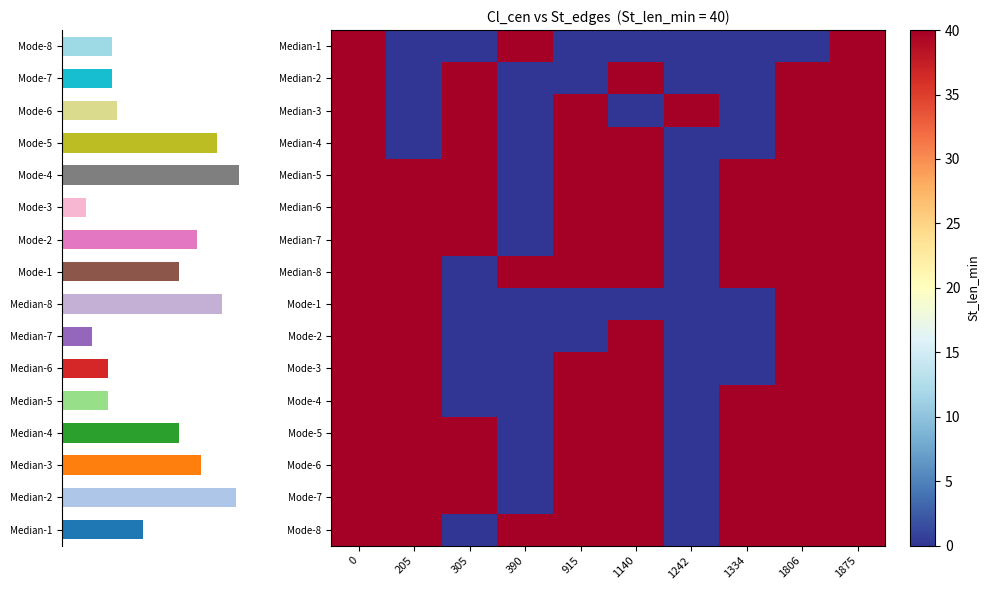

List the labels in order of Median-6 value, smallest first.

390, 1242, 0, 205, 305, 915, 1140, 1334, 1806, 1875